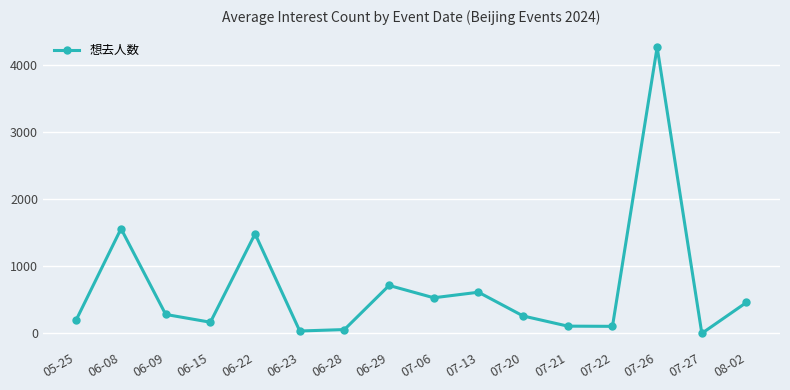

Which has a higher value, 05-25 or 07-13?

07-13